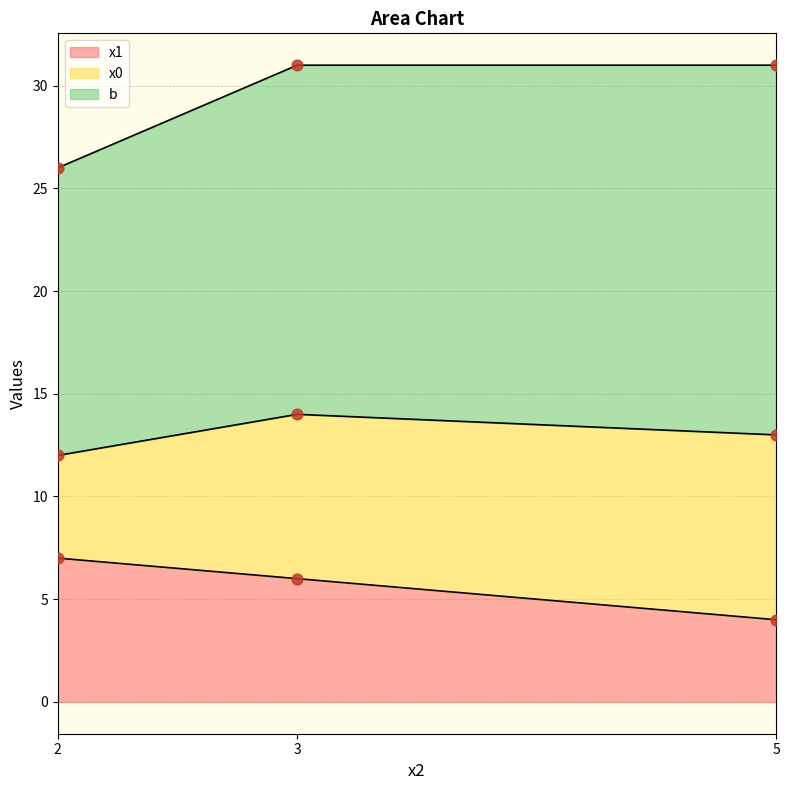

Is the value of b at 5 greater than the value of x0 at 3?

Yes